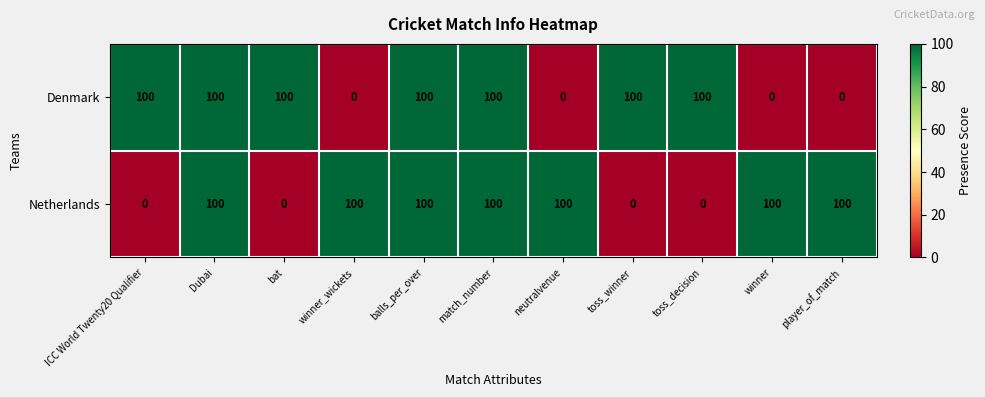

What is the difference between the highest and lowest values at player_of_match?

100